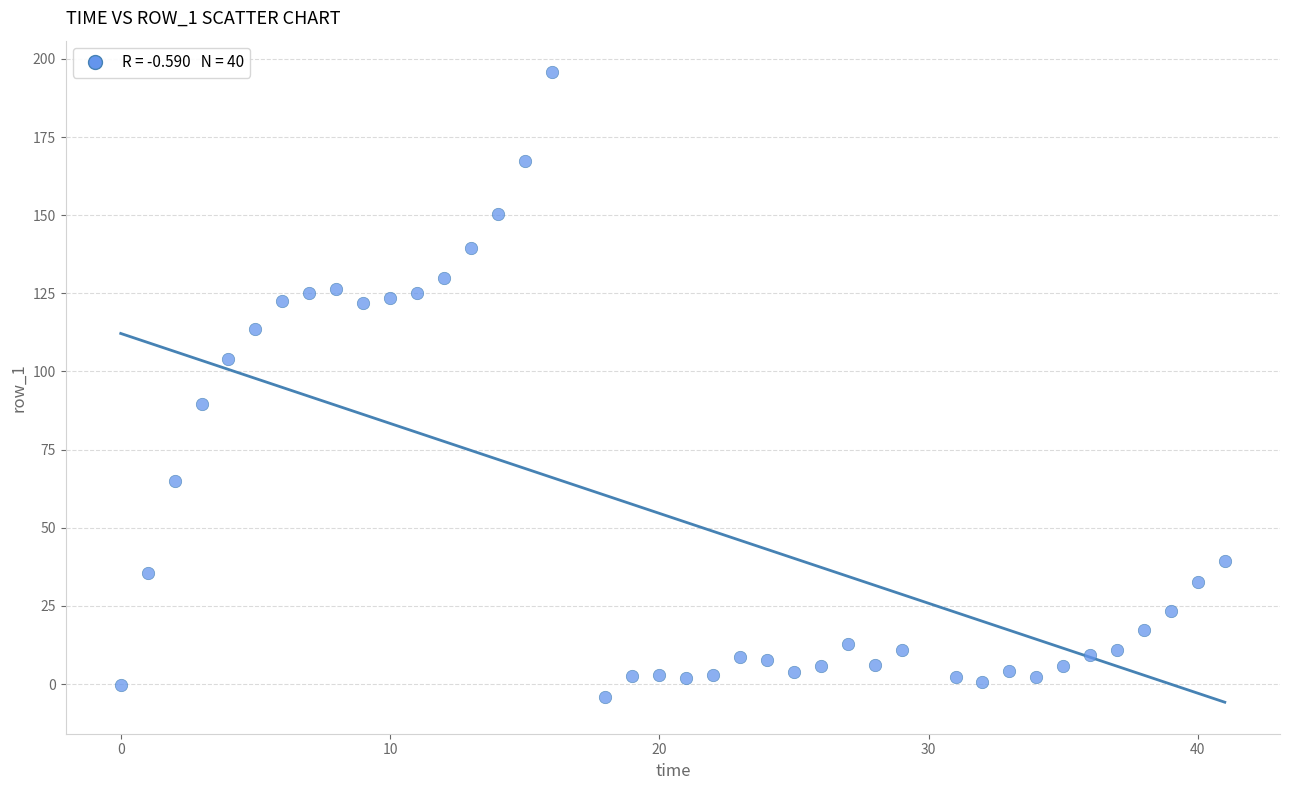

What Y value in the scatter plot is closest to 95?

89.6